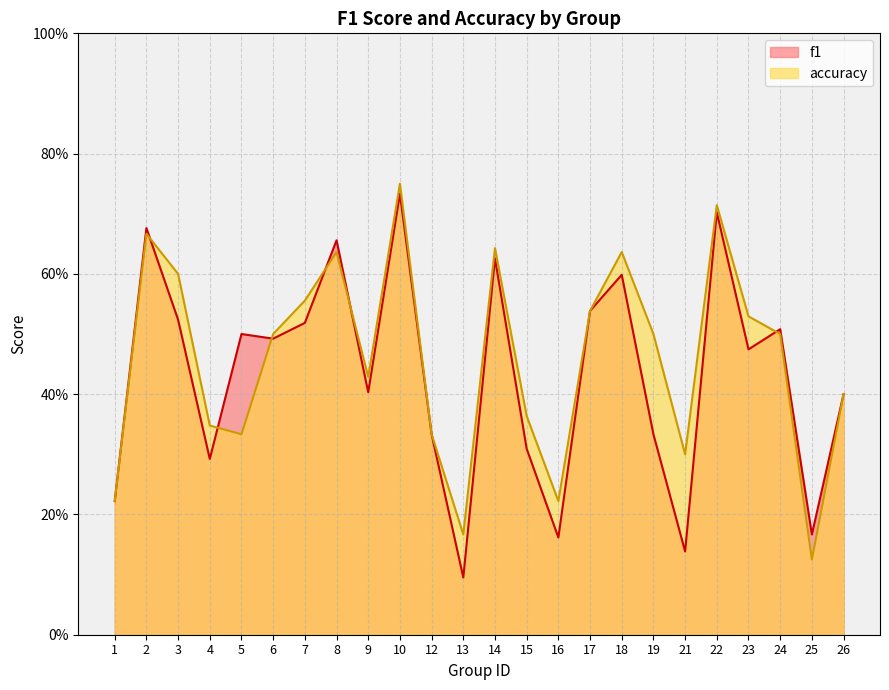

How many distinct data groups are displayed?

2